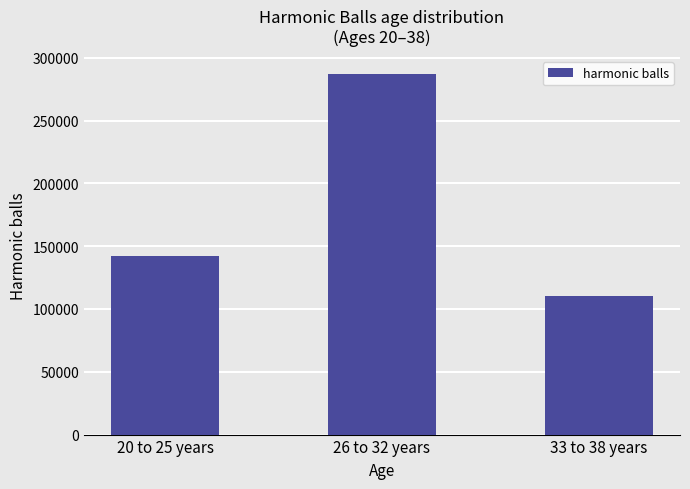

At which category does the chart reach its peak across all series?

26 to 32 years